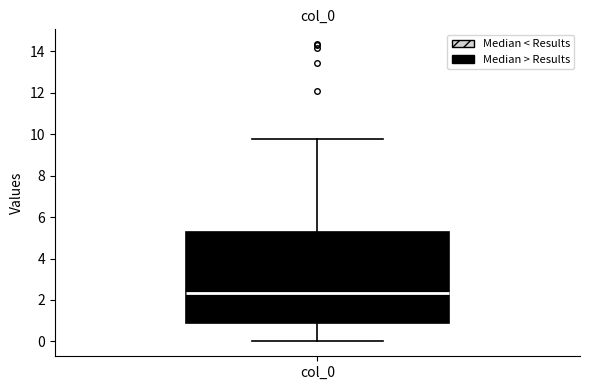

Transcribe this box plot: give where the median line is, the range the box spans, and where the two whiskers end, as read against the y-axis. The values are not printed on the chart, so give them approximately, as read against the axis.

median 2.4, box 0.8 to 5.2, whiskers 0.0 to 9.8